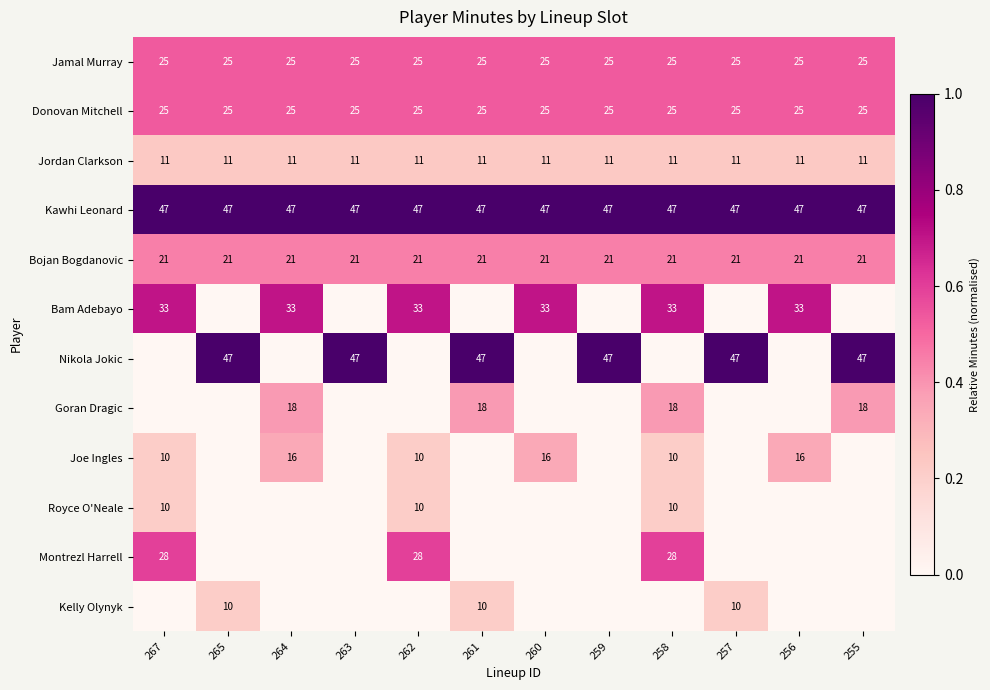

The Bojan Bogdanovic series shows 21 at 261. True or false?

True